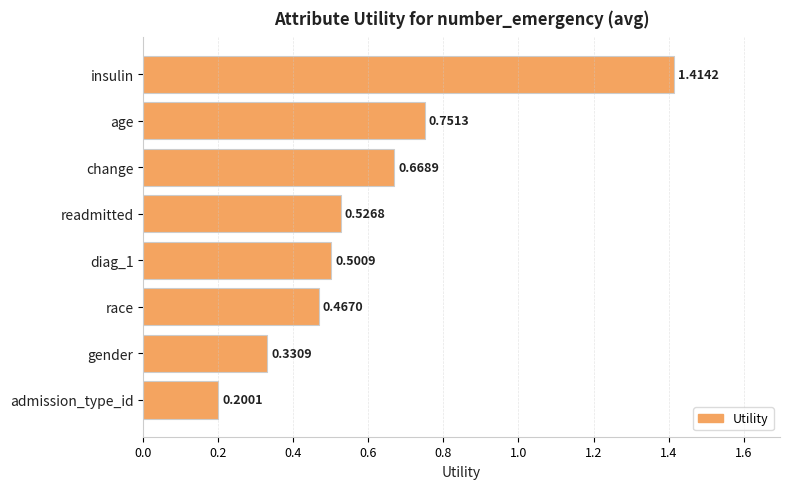

Rank the categories by value from lowest to highest.

admission_type_id, gender, race, diag_1, readmitted, change, age, insulin